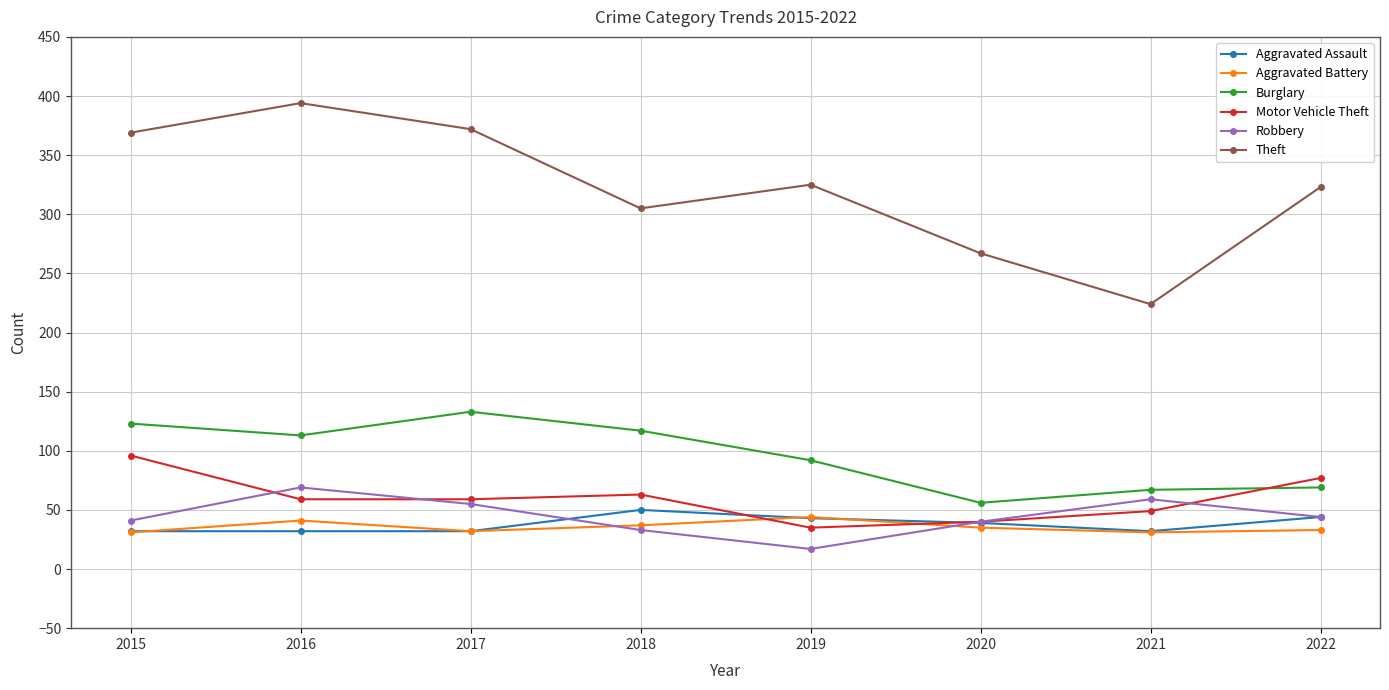

List the series in order of their peak value, highest first.

Theft, Burglary, Motor Vehicle Theft, Robbery, Aggravated Assault, Aggravated Battery